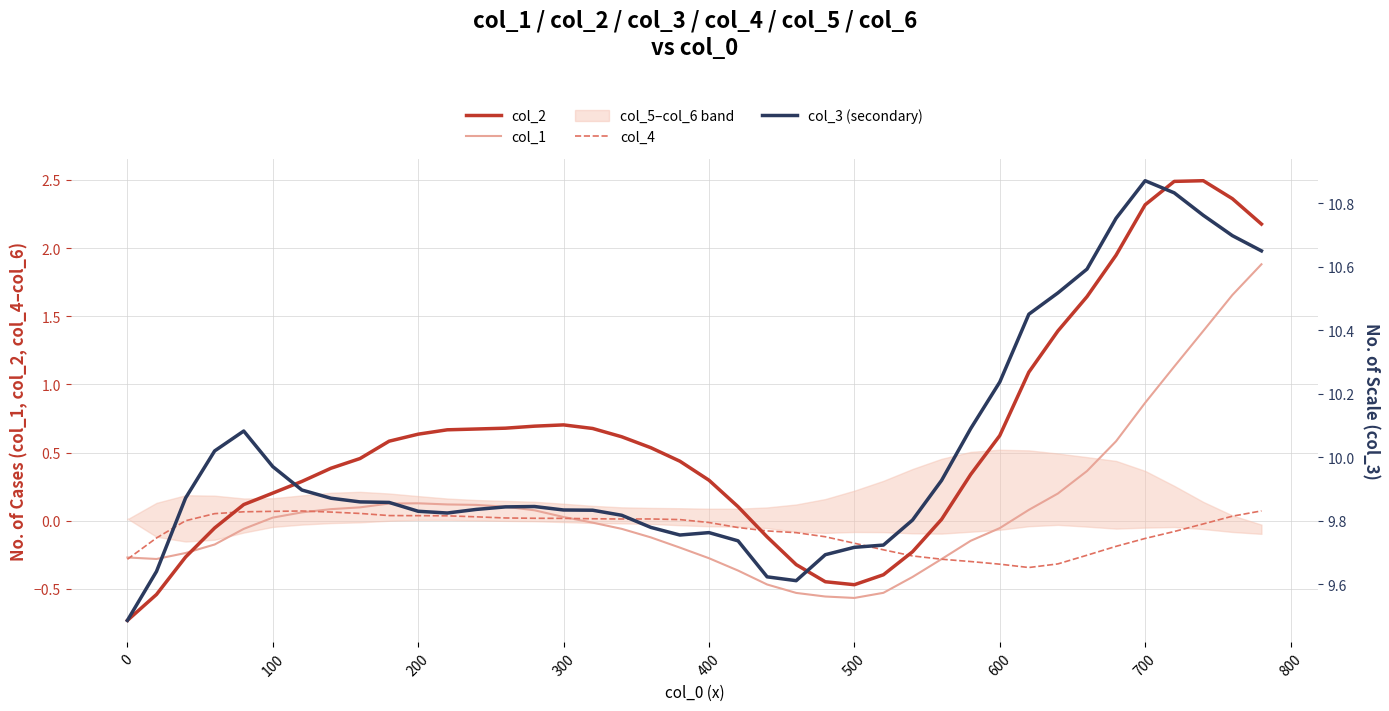

The value of col_2 at 200 is 0.9. True or false?

False